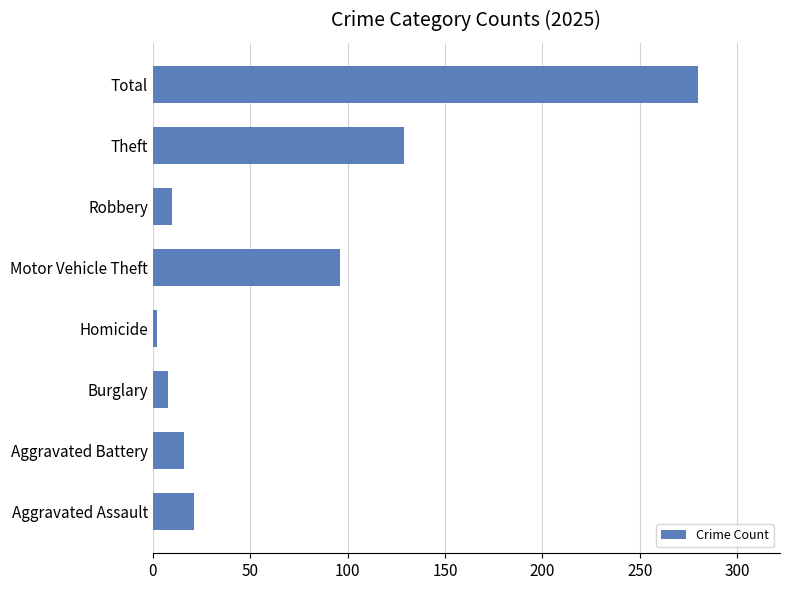

What is the difference between the maximum and second lowest values?

272